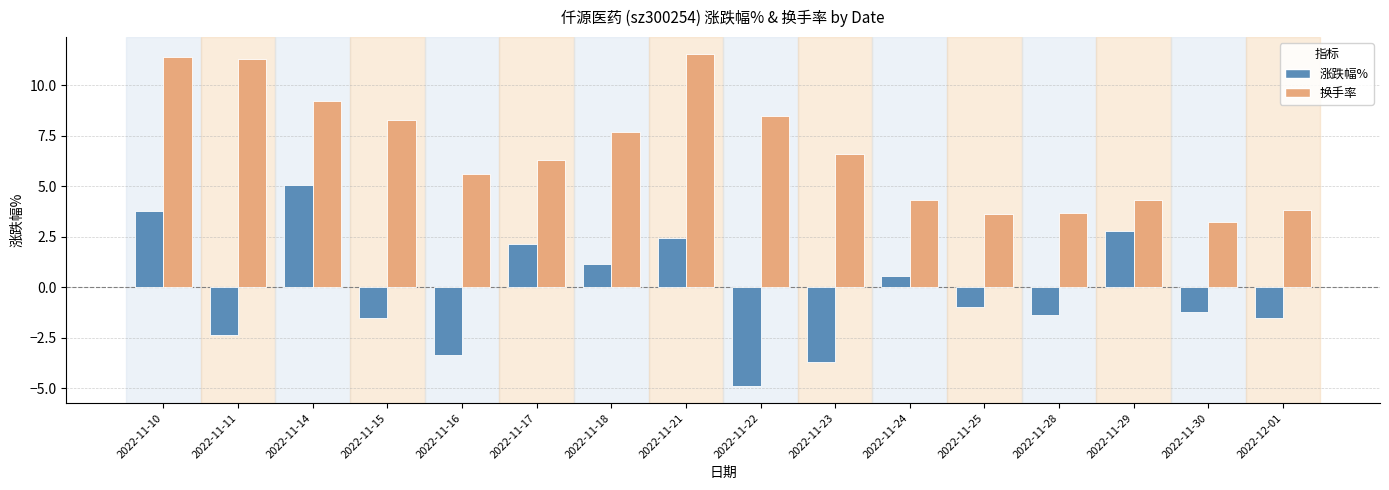

Which series has the largest total across all categories?

换手率